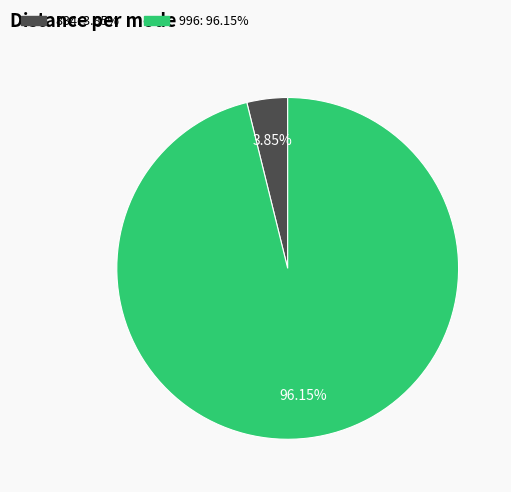

Between 996 and 834, which is larger?

996